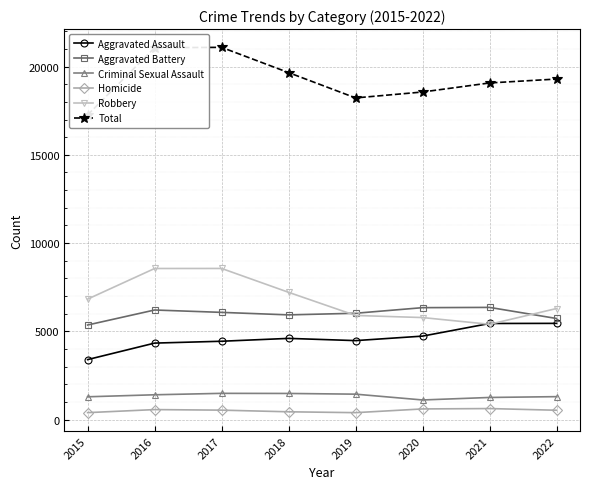

Which series ends up on top after the final intersection of Aggravated Assault and Robbery?

Robbery